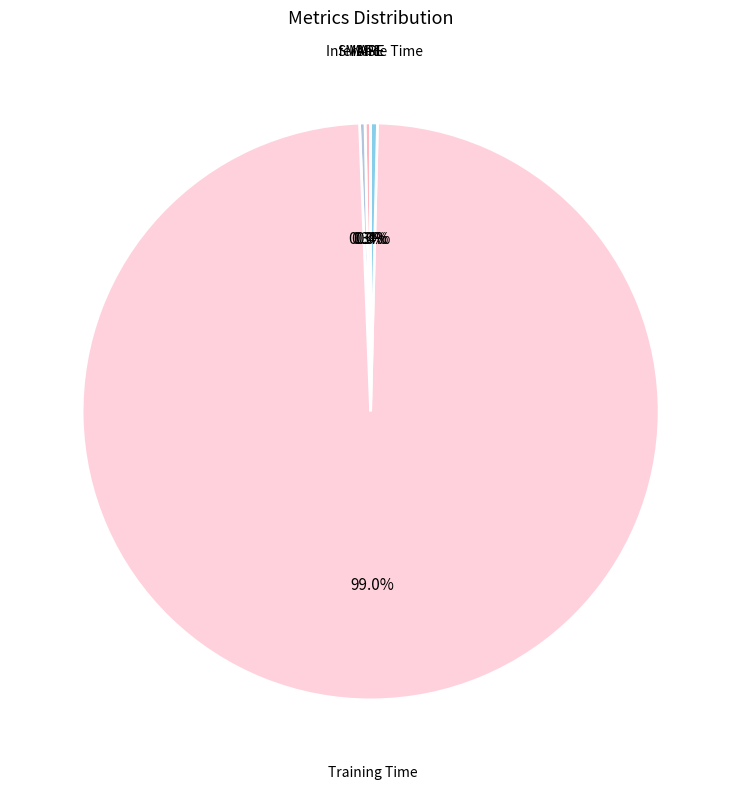

What is the majority slice?

Training Time